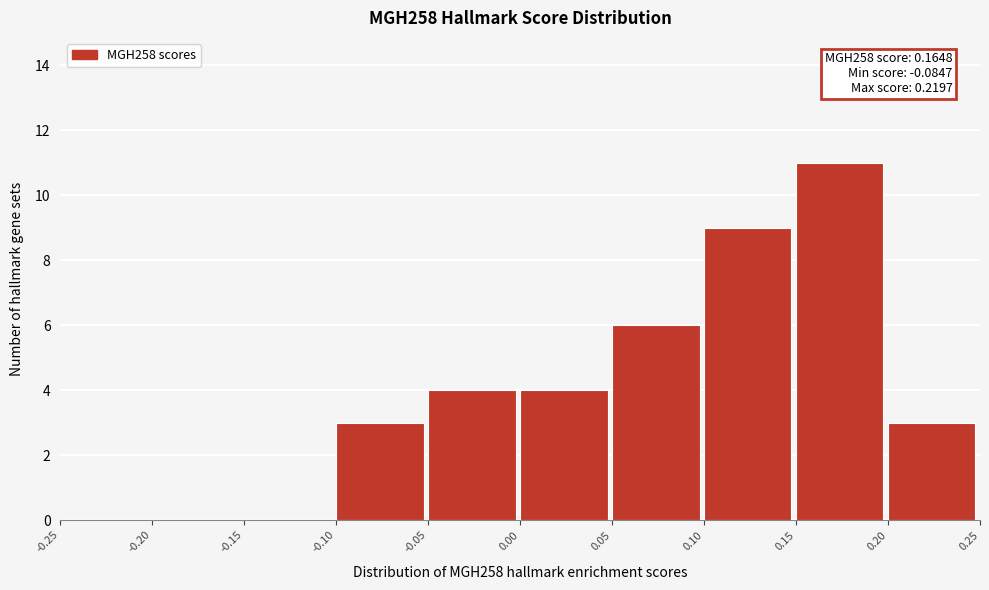

Over which range of the x-axis is the bar tallest?

0.15 to 0.20